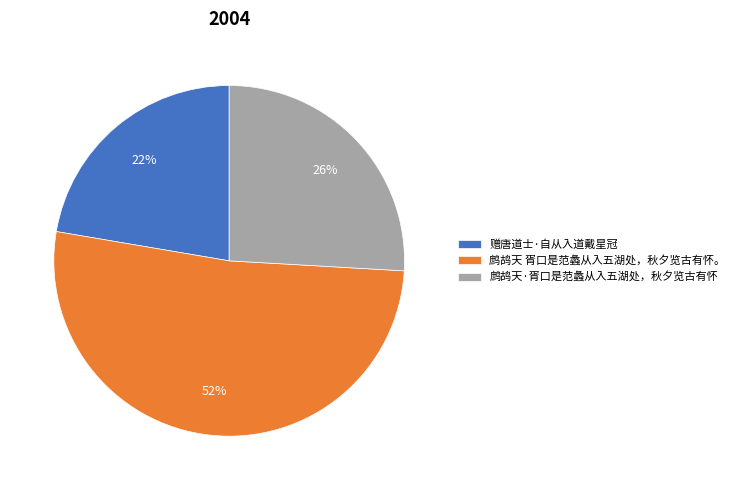

Does any single category account for the majority?

Yes